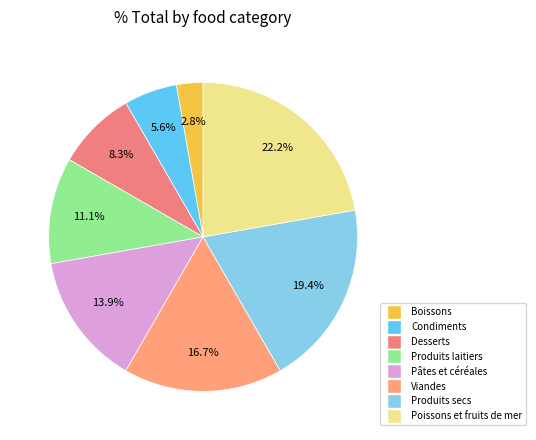

How many segments does this pie chart have?

8